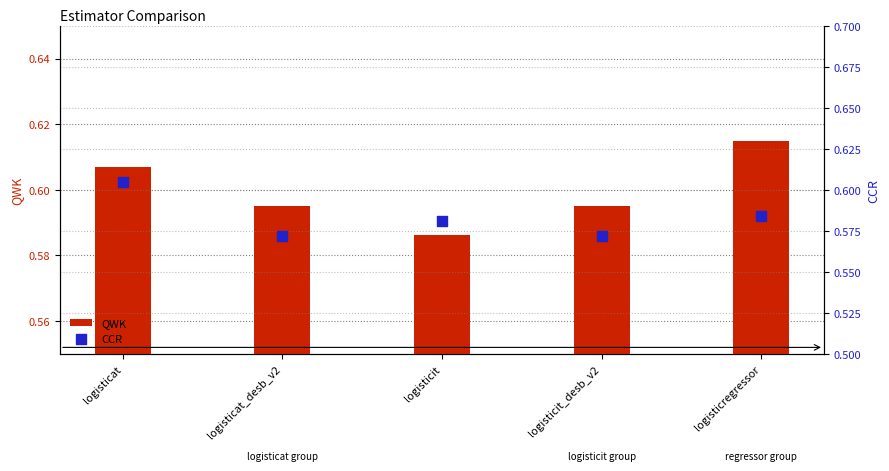

Which series has the largest total across all categories?

QWK